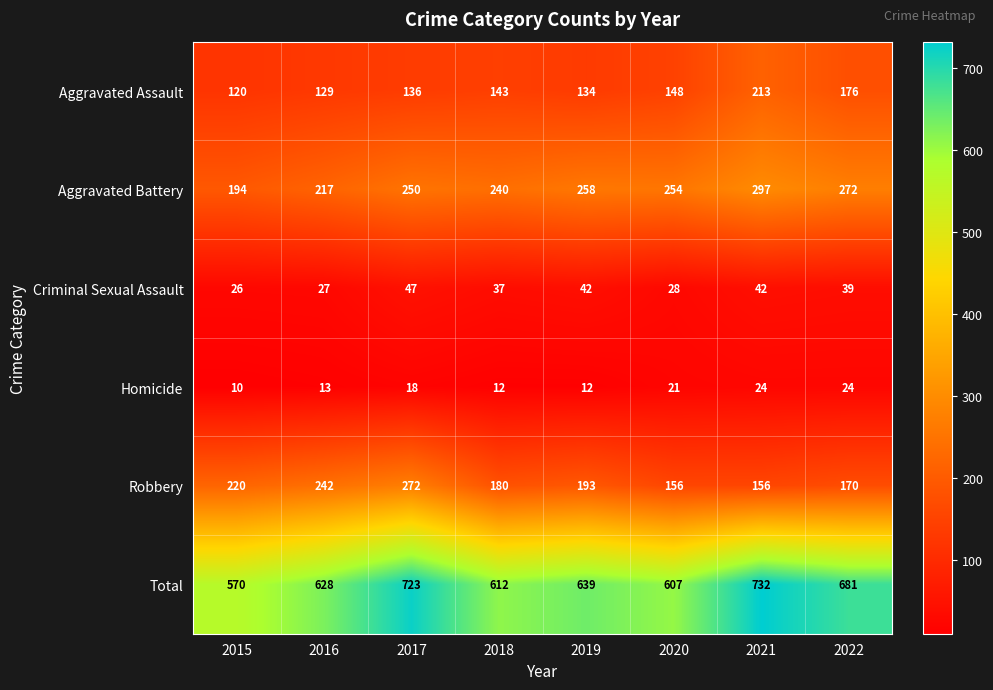

What is the sum of all Homicide values?

134